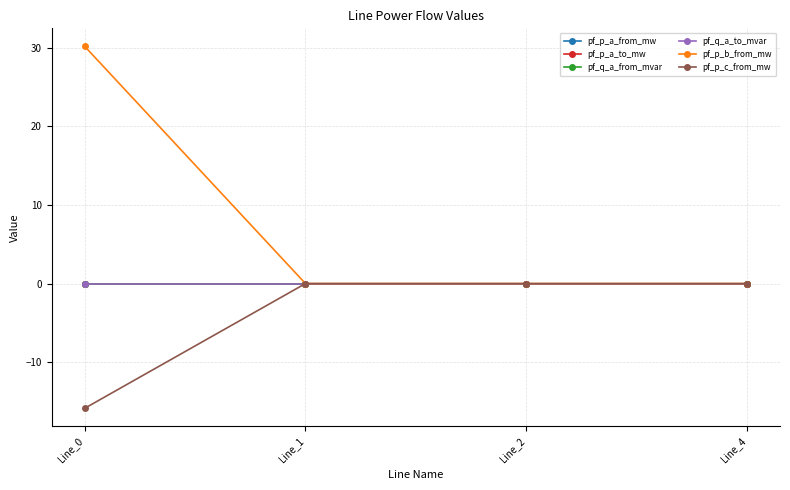

How many lines are shown in the chart?

6